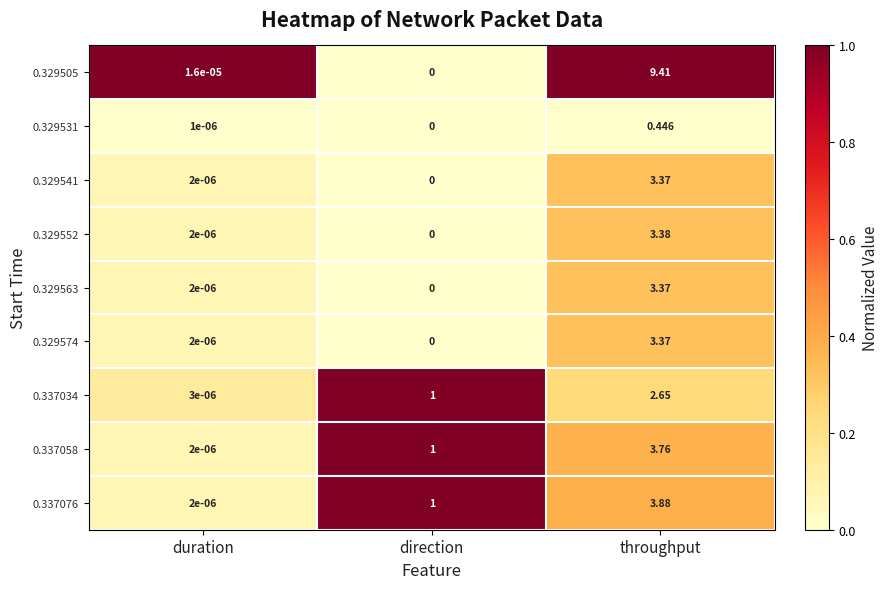

Which series changed the most between duration and throughput?

0.329505